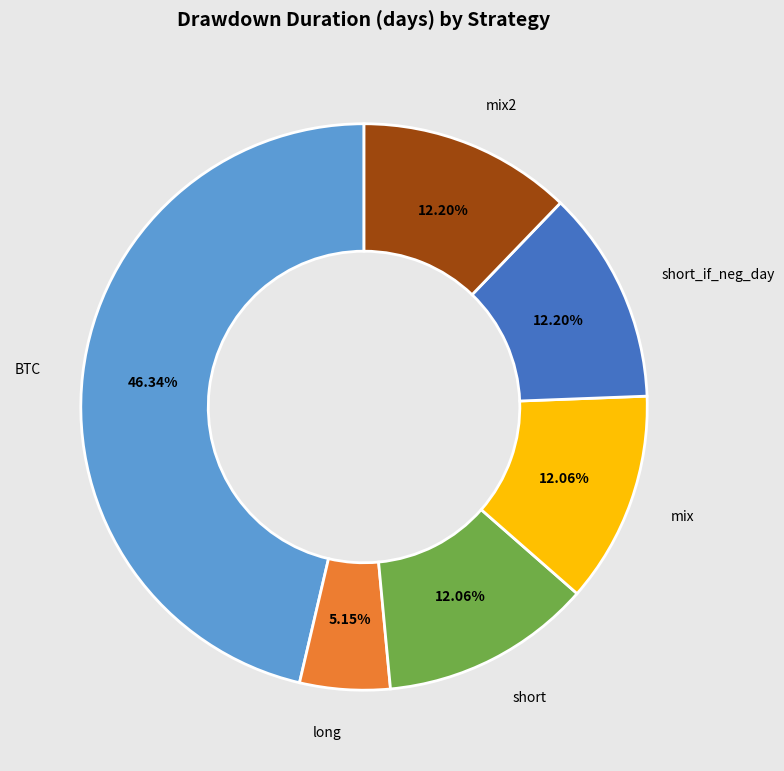

Which category has the biggest portion of the pie?

BTC